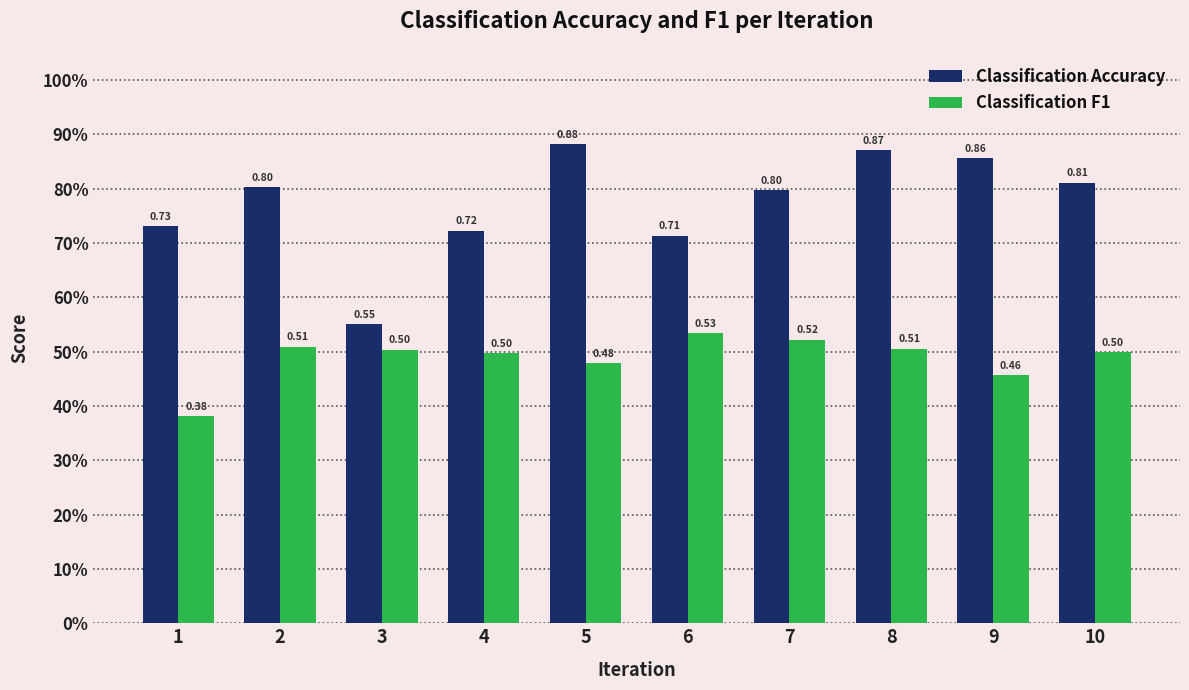

What are all the series names shown in the legend?

Classification Accuracy, Classification F1